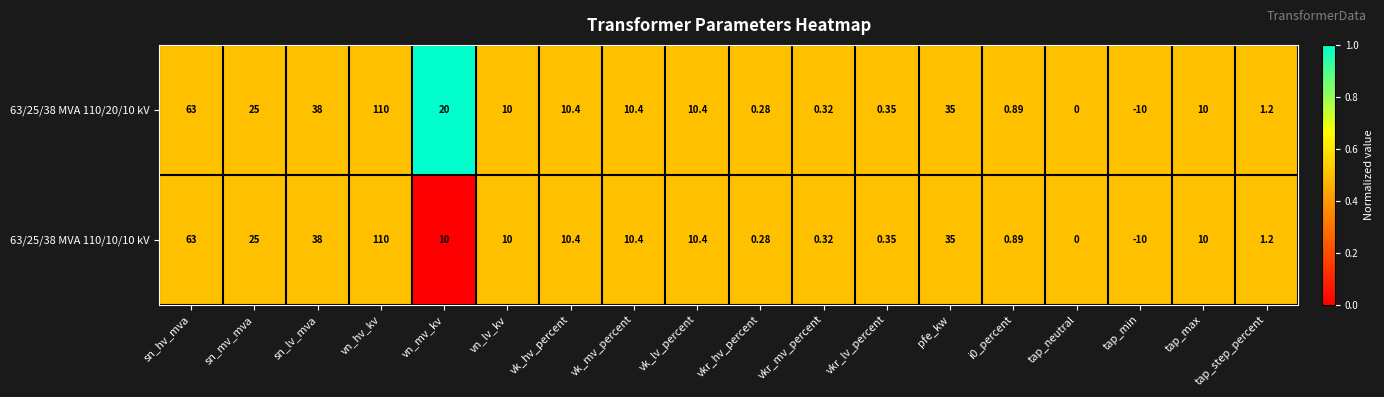

Is the value of 63/25/38 MVA 110/10/10 kV at vkr_mv_percent greater than the value of 63/25/38 MVA 110/20/10 kV at vn_mv_kv?

No